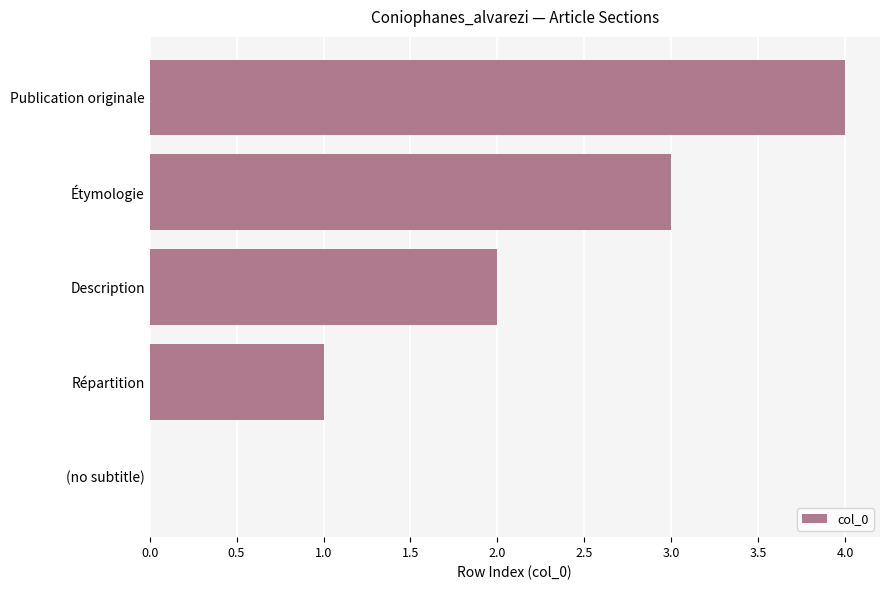

What is the approximate value at Étymologie?

3